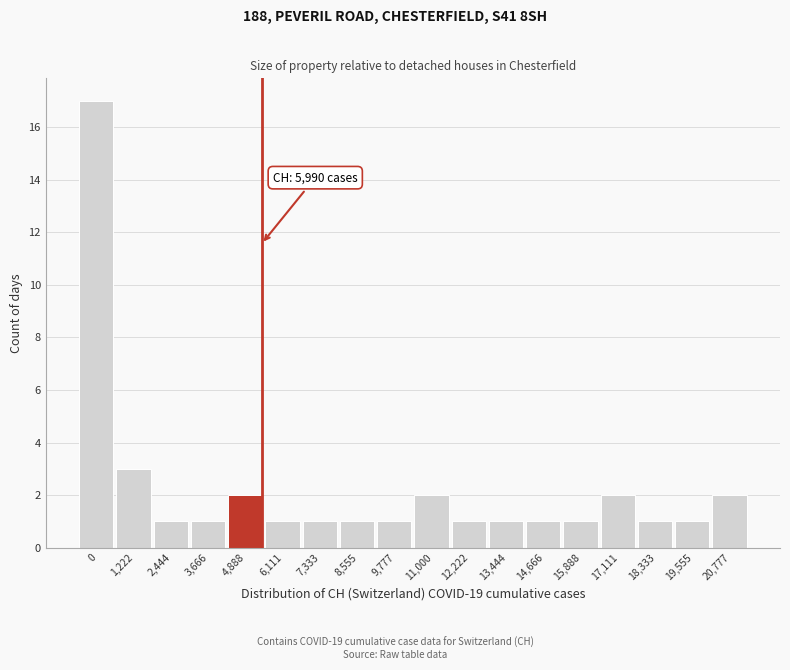

Reading left to right, transcribe all the data shown in this chart.

17	3	1	1	2	1	1	1	1	2	1	1	1	1	2	1	1	2